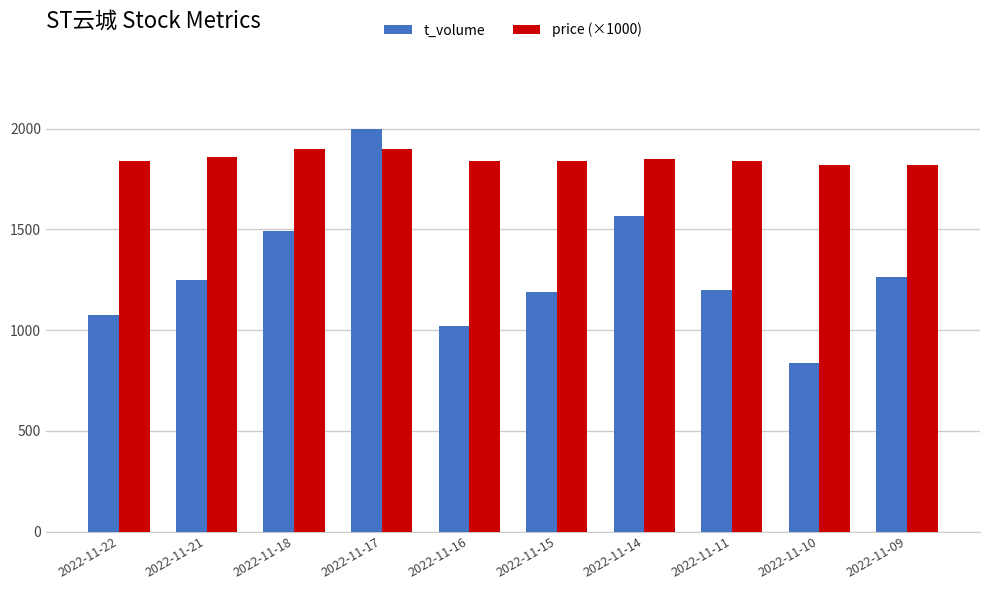

What is the value of the price (×1000) bar at the 10th from the left?

1820